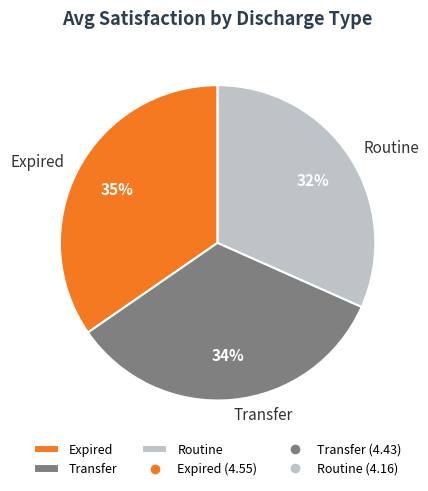

What percentage is the Transfer slice, to the nearest percent?

34%